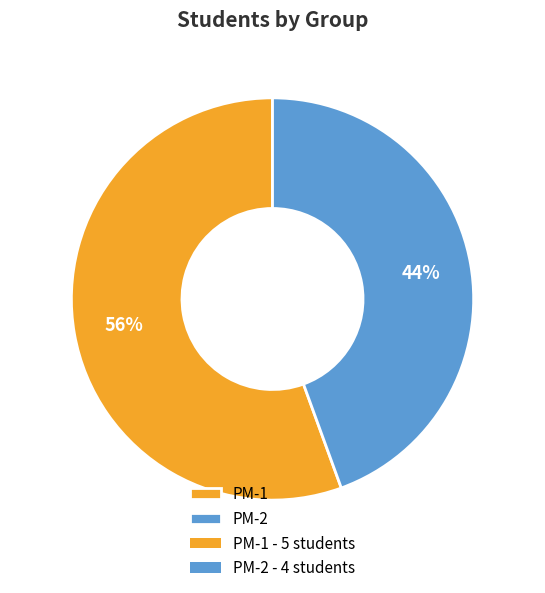

Approximately how many times larger is the value at PM-2 compared to PM-1?

0.8